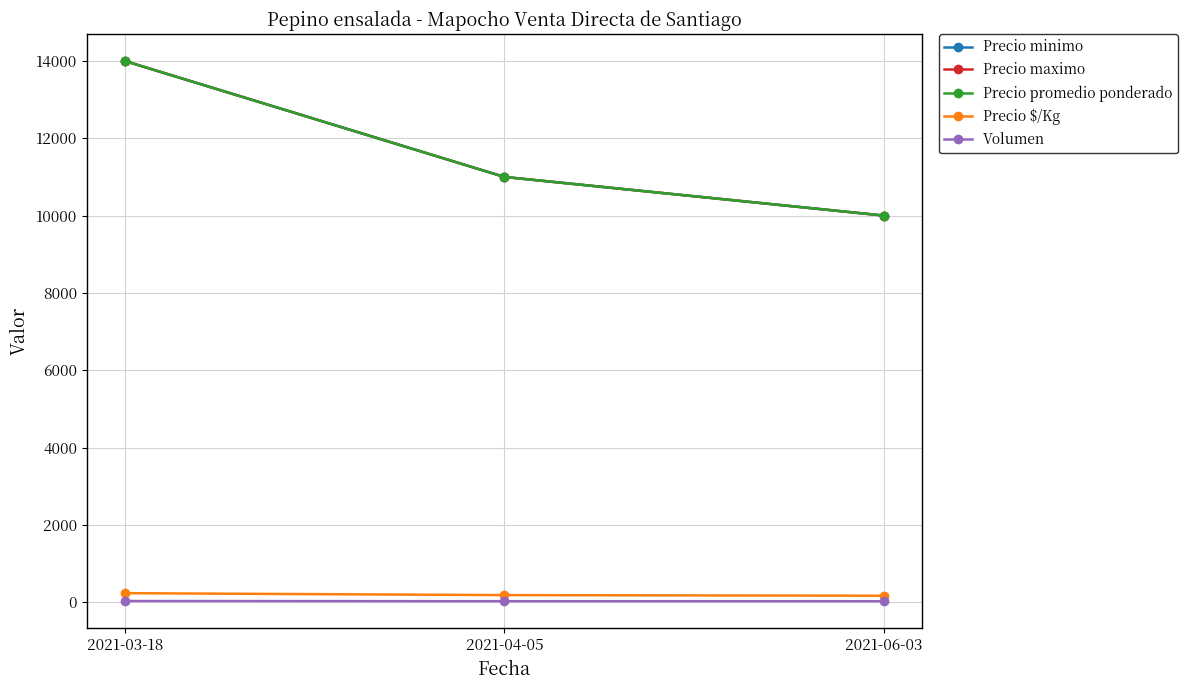

Does the chart have visible grid lines?

Yes